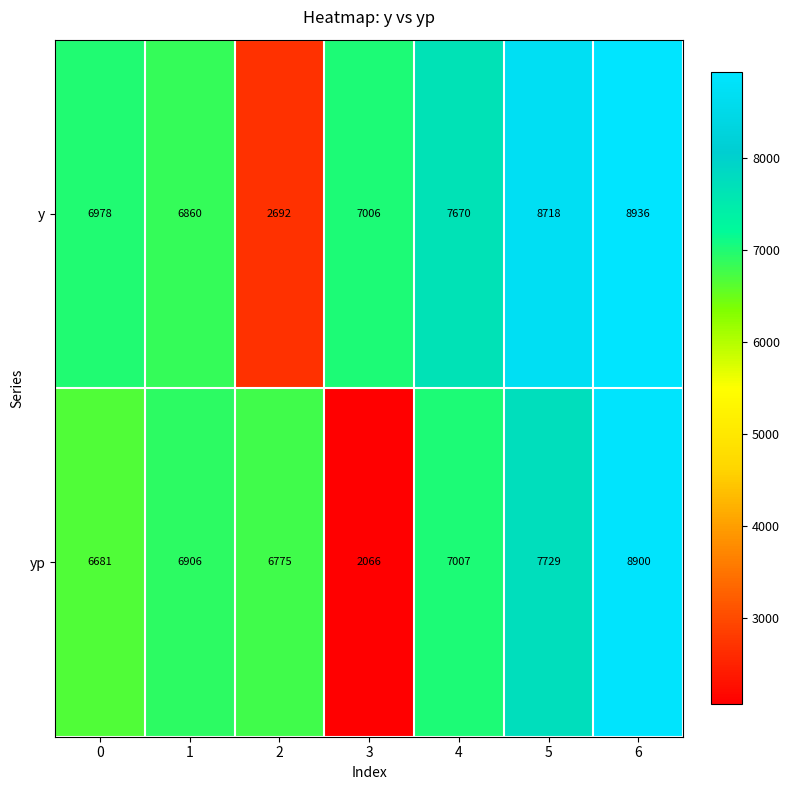

At which label does yp reach its minimum?

3